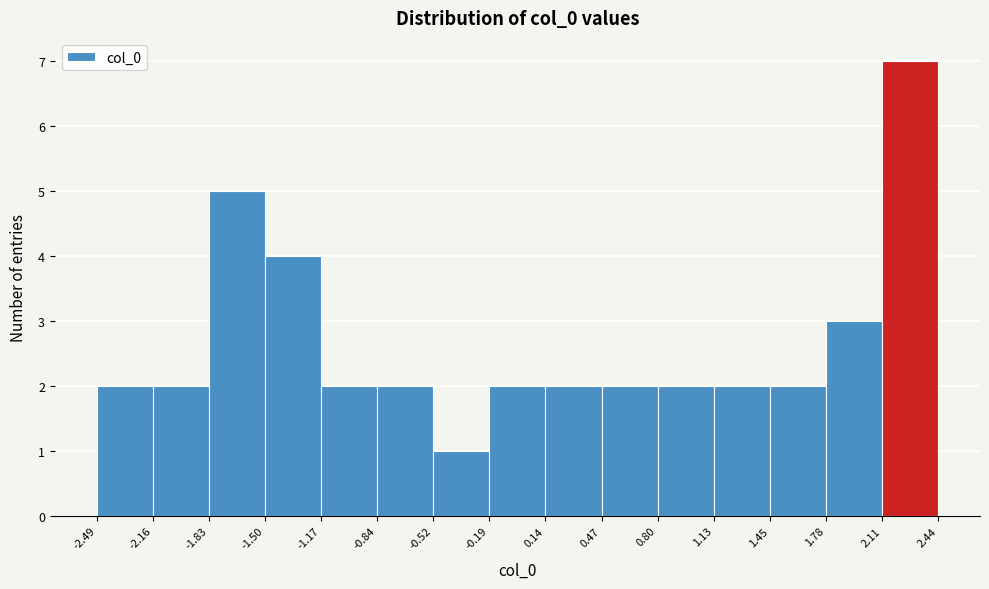

What is the height of the bar covering -1.17 to -0.84 on the x-axis? The values are not printed on the chart, so give them approximately, as read against the axis.

2